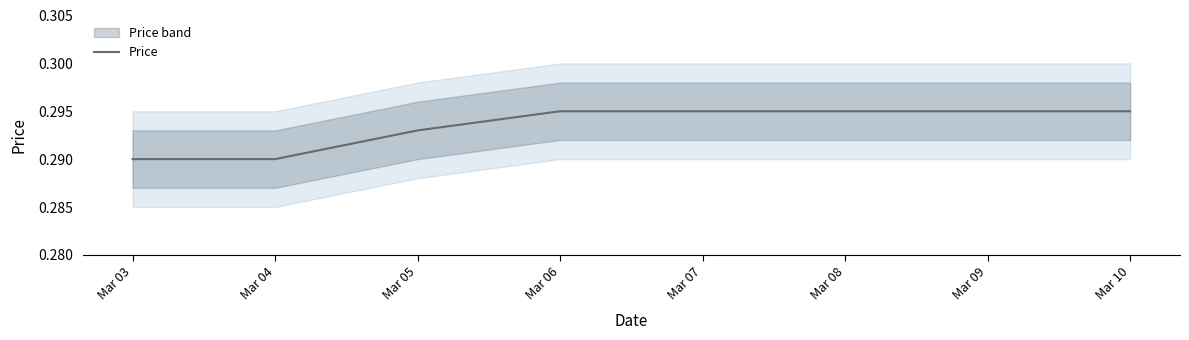

True or false: the data has more than 0 interior local peaks.

False